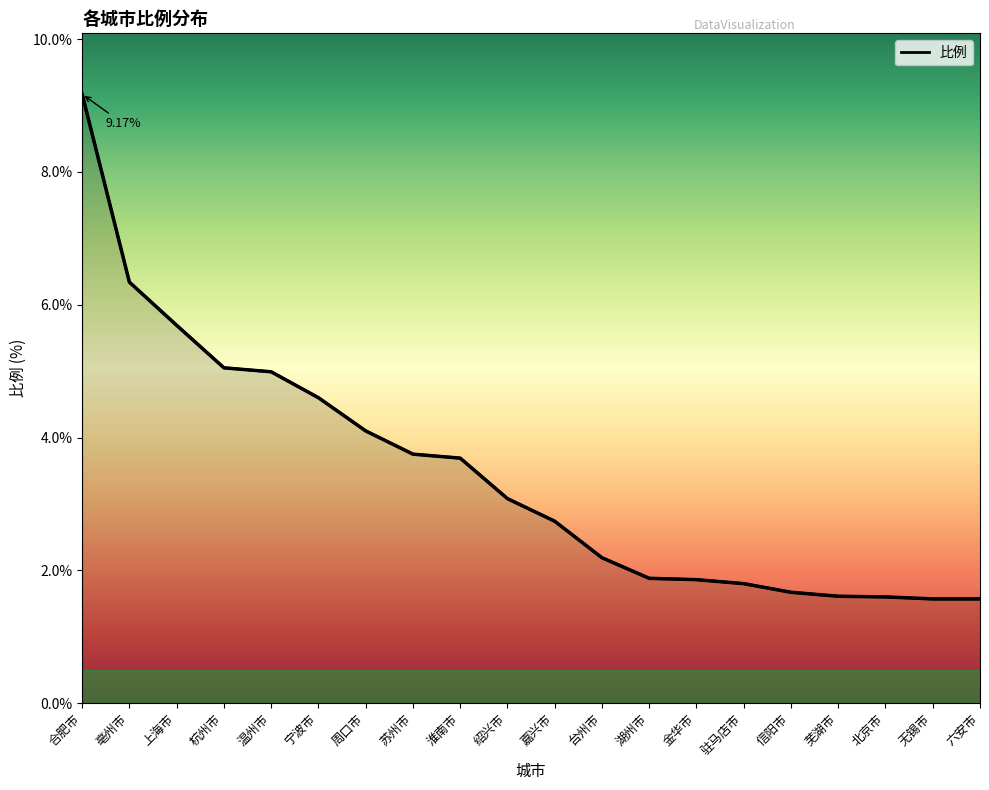

True or false: the data has more than 0 interior local peaks.

False